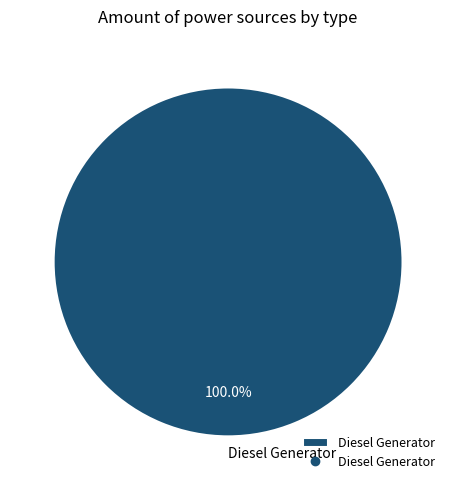

Which category accounts for the majority?

Diesel Generator